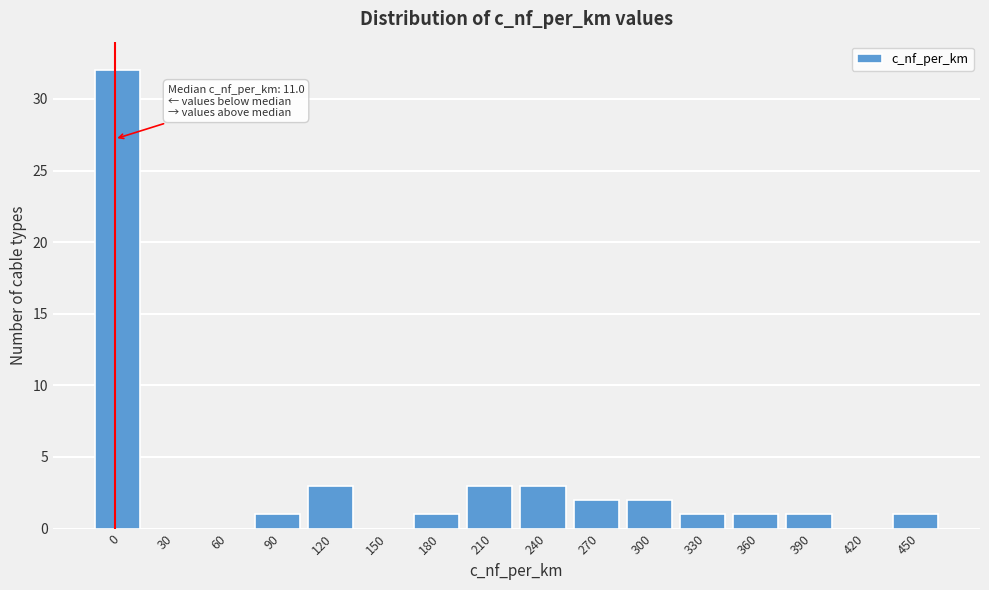

Reading left to right, transcribe all the data shown in this chart.

0=32	30=0	60=0	90=1	120=3	150=0	180=1	210=3	240=3	270=2	300=2	330=1	360=1	390=1	420=0	450=1